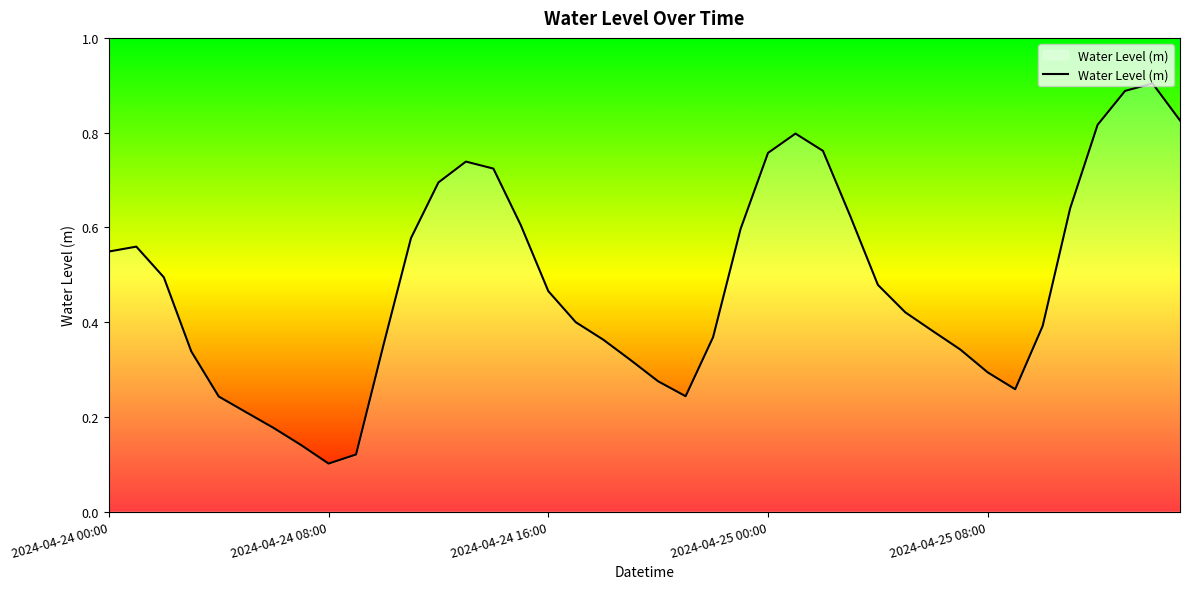

Does the chart have visible grid lines?

No